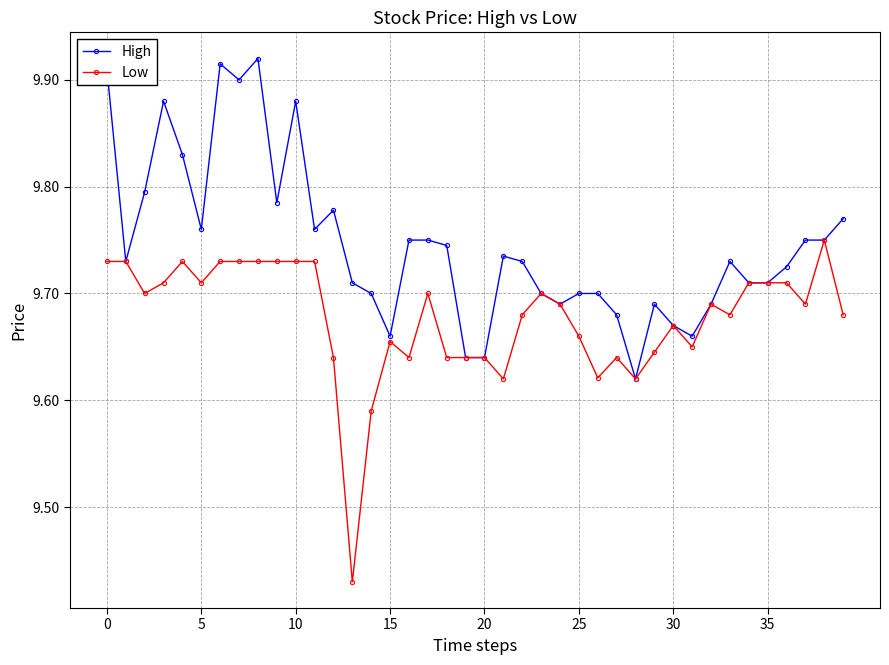

How many lines are shown in the chart?

2